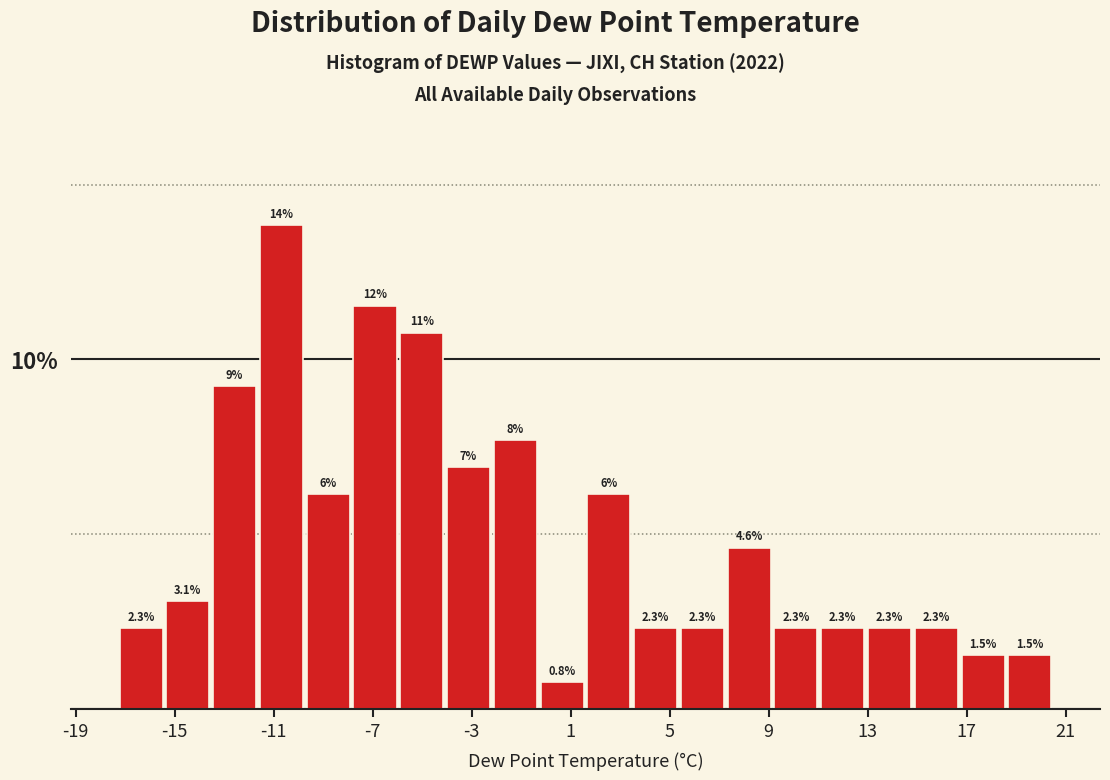

Around what value on the x-axis is the tallest bar? Give the approximate position of its centre, as read against the axis.

-10.5